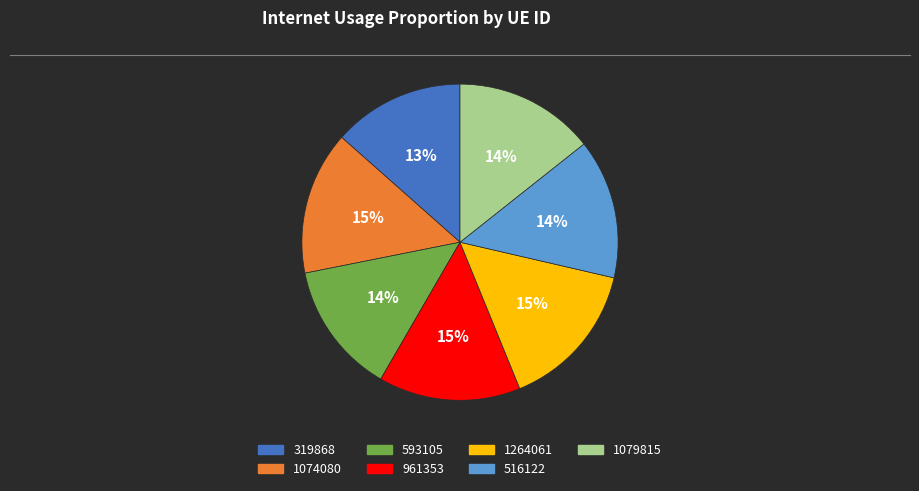

What is the ratio of the value at 1074080 to the value at 1264061?

1.0